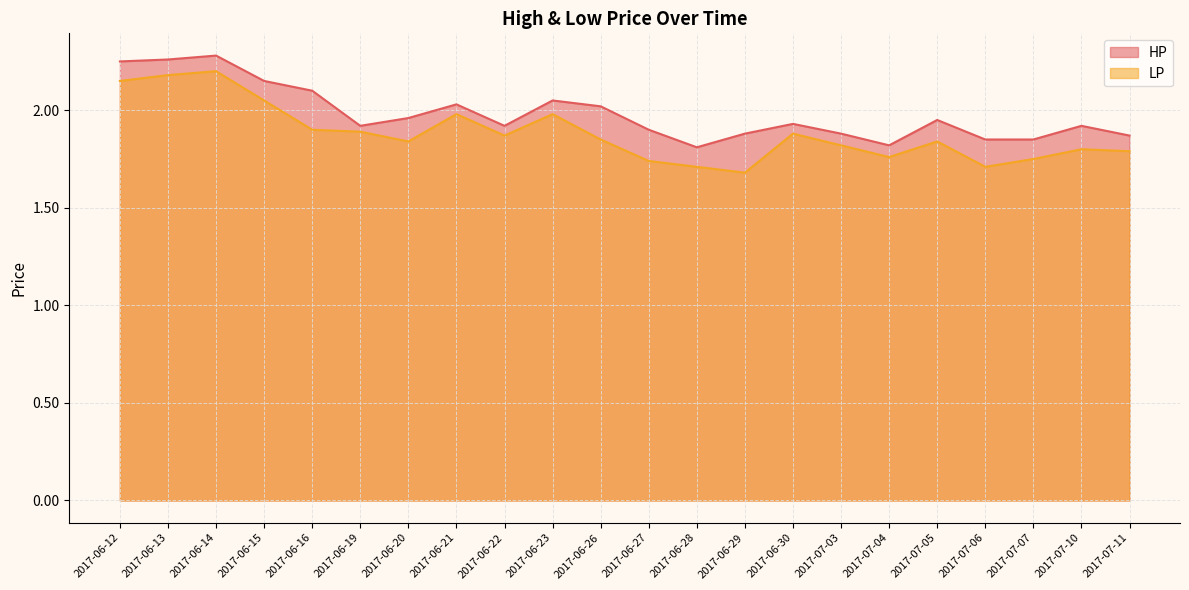

How many interior local valleys does the LP series have?

5